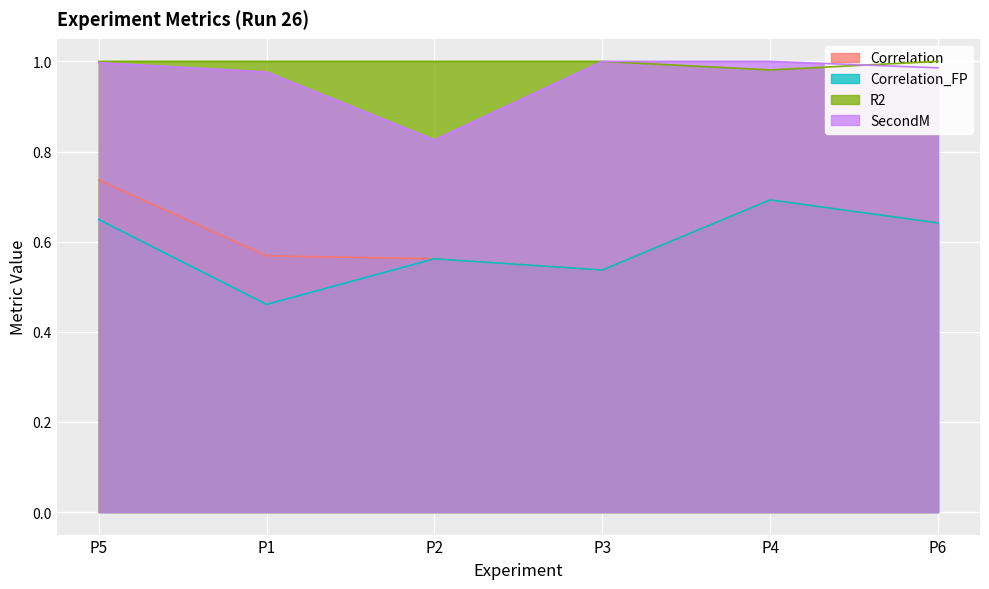

What is the minimum value shown in the chart?

0.5